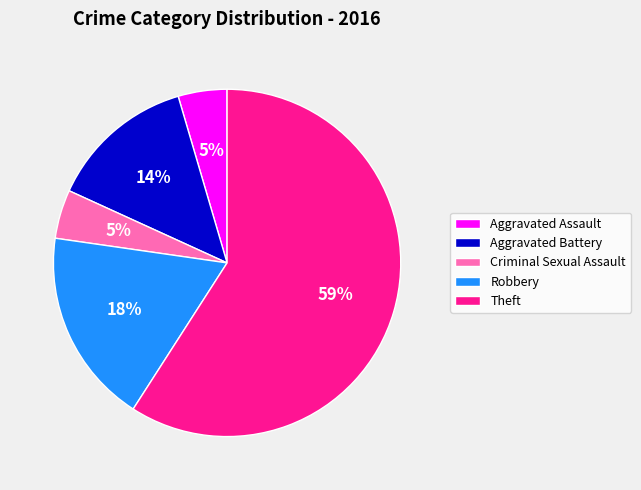

How many slices are in this pie chart?

5